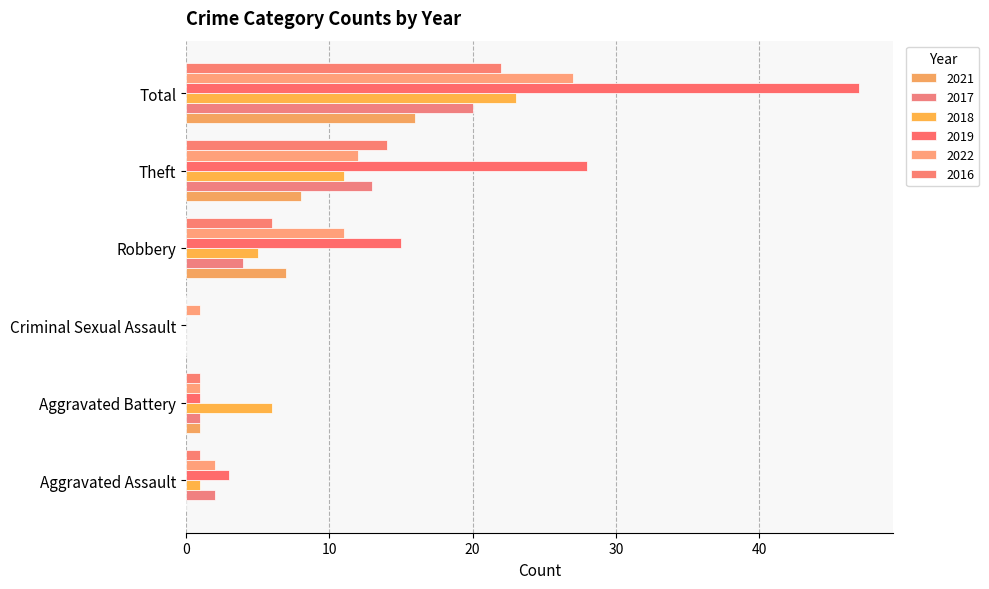

What is the approximate value of 2017 at Theft, to the nearest 10?

10